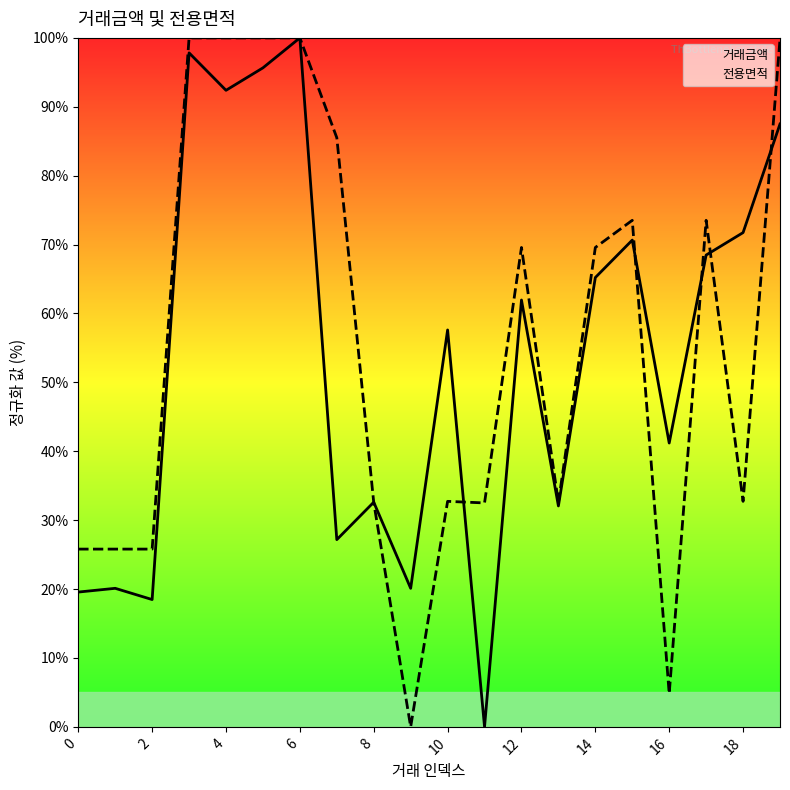

How many series are shown in this chart?

2